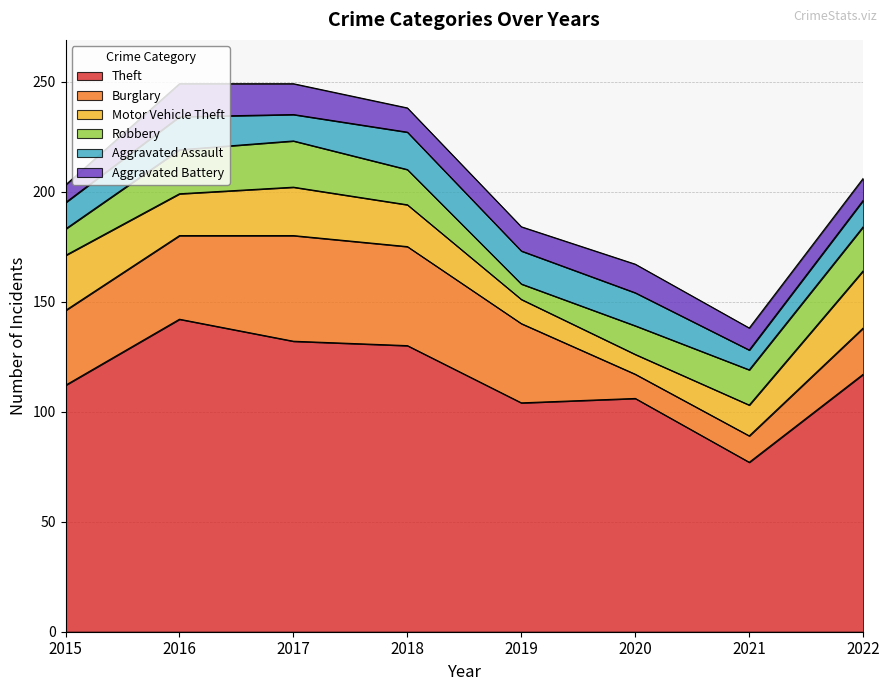

List the series in order of their peak value, highest first.

Theft, Burglary, Motor Vehicle Theft, Robbery, Aggravated Assault, Aggravated Battery